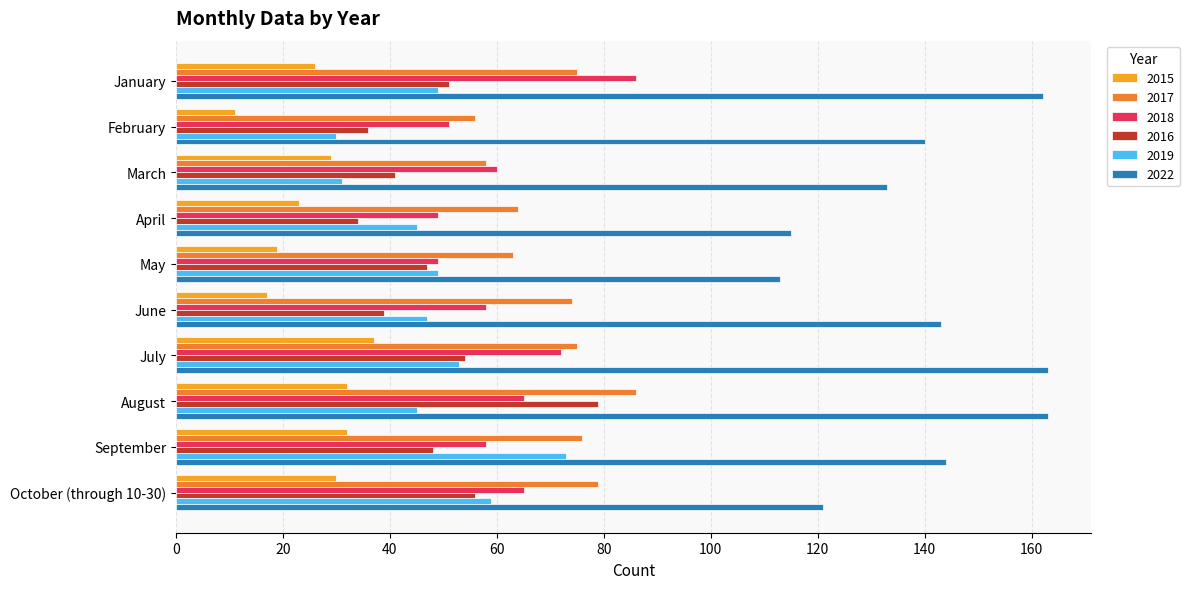

Which series changed the most between February and July?

2015